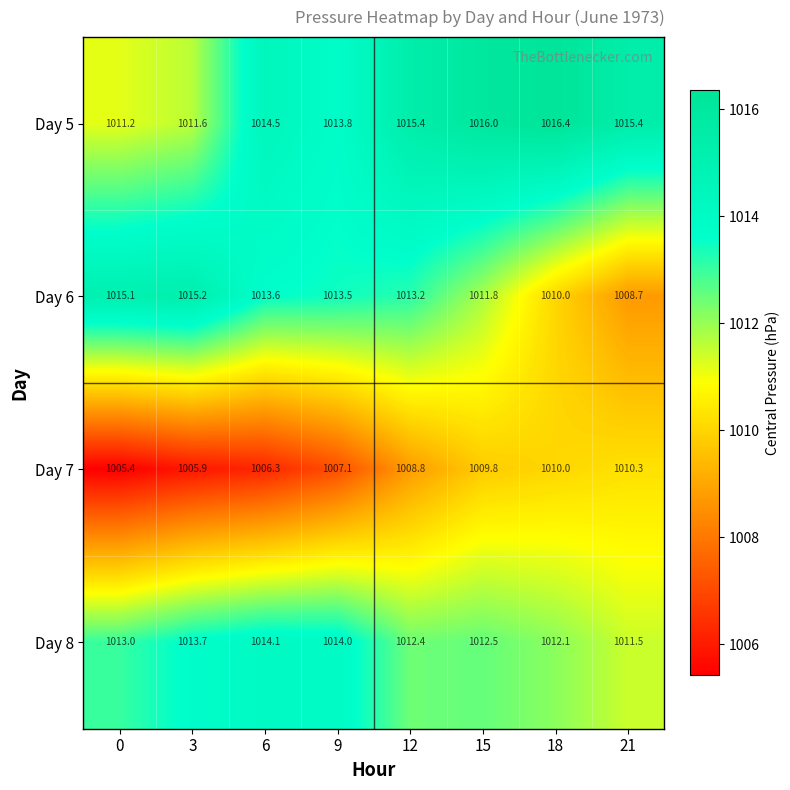

What is the lowest value of the Day 5 series?

1011.2